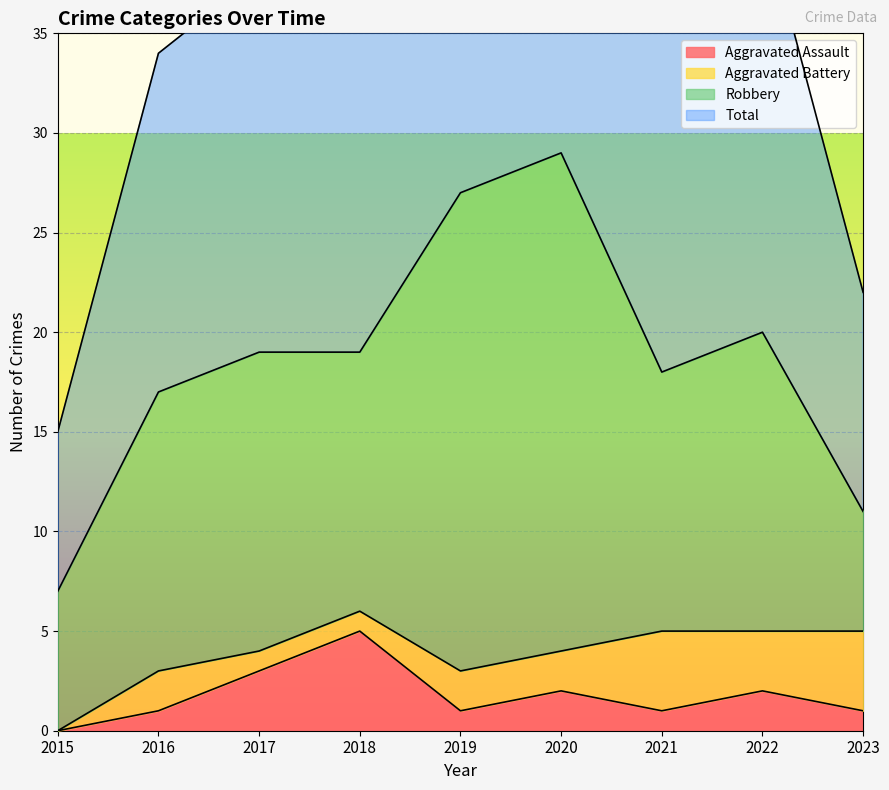

Where is Total nearest to the value 36?

2021